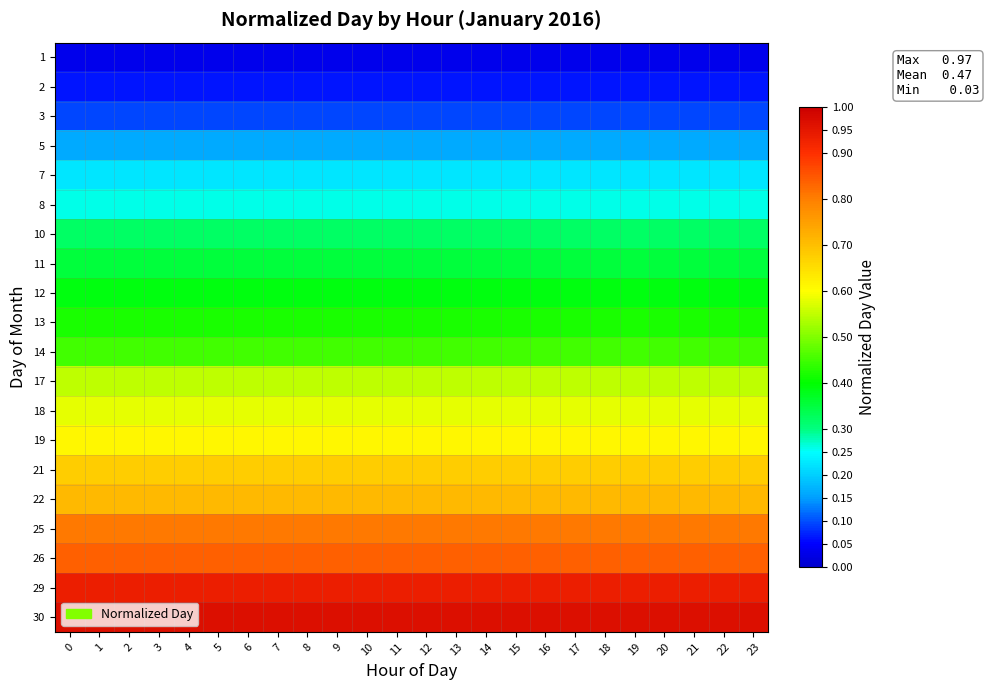

At 6, list the series in order from smallest to largest.

1, 2, 3, 5, 7, 8, 10, 11, 12, 13, 14, 17, 18, 19, 21, 22, 25, 26, 29, 30